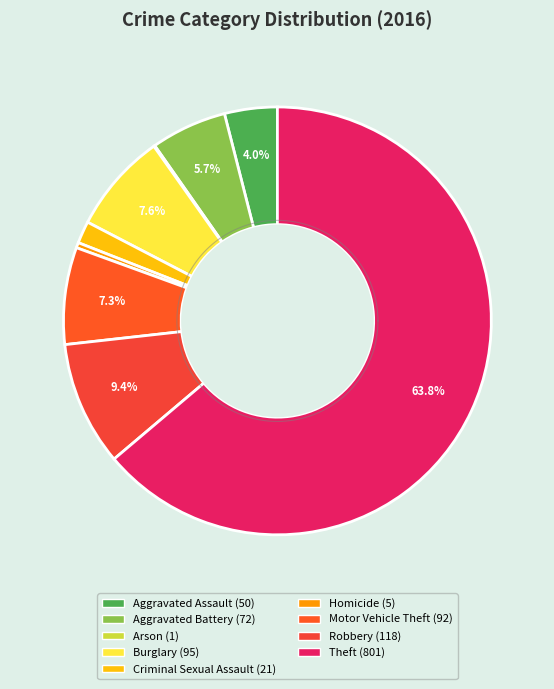

What is the largest slice in the pie chart?

Theft